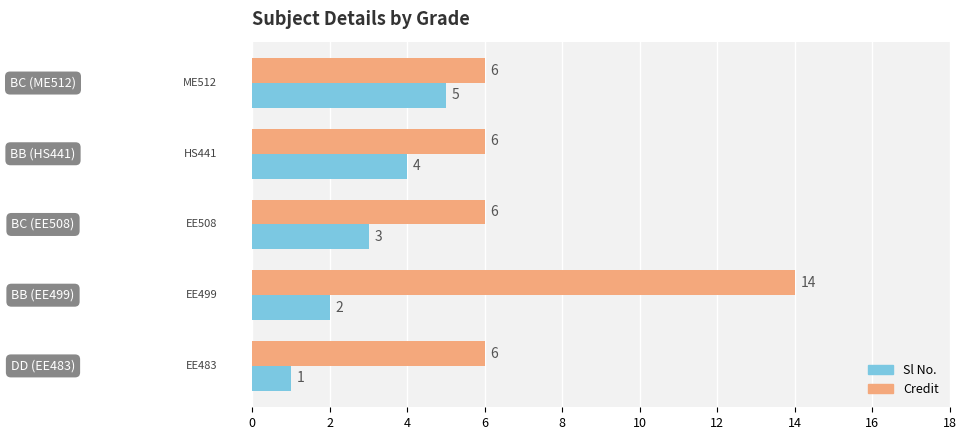

Rank the series by their maximum value, from highest to lowest.

Credit, Sl No.